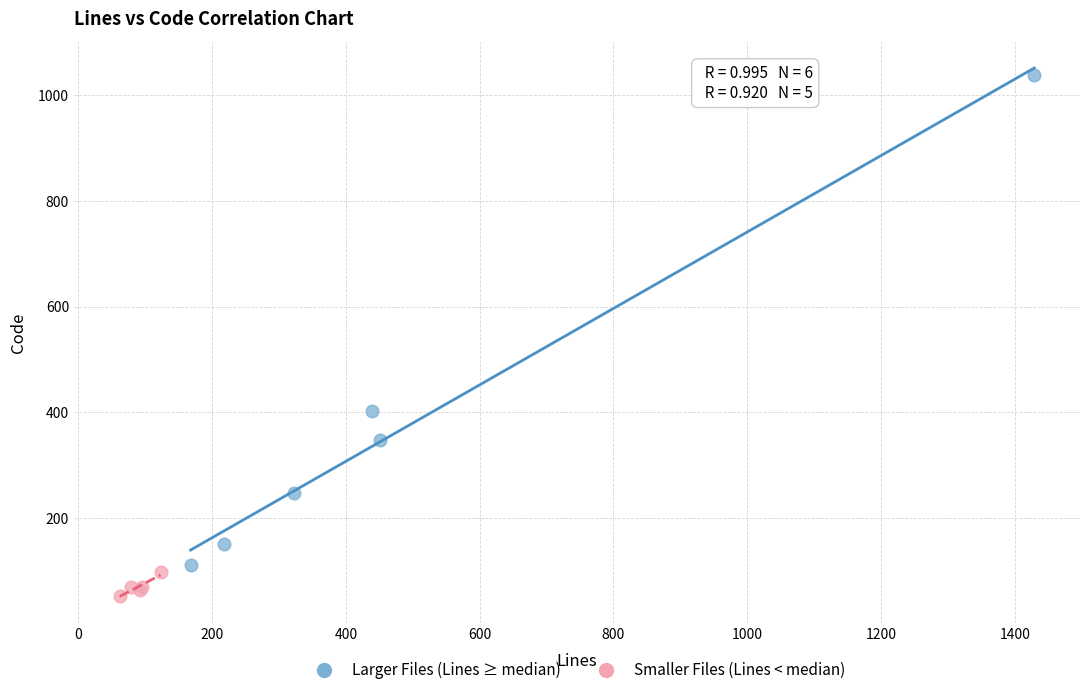

Which series contains the highest Y value?

Larger Files (Lines ≥ median)